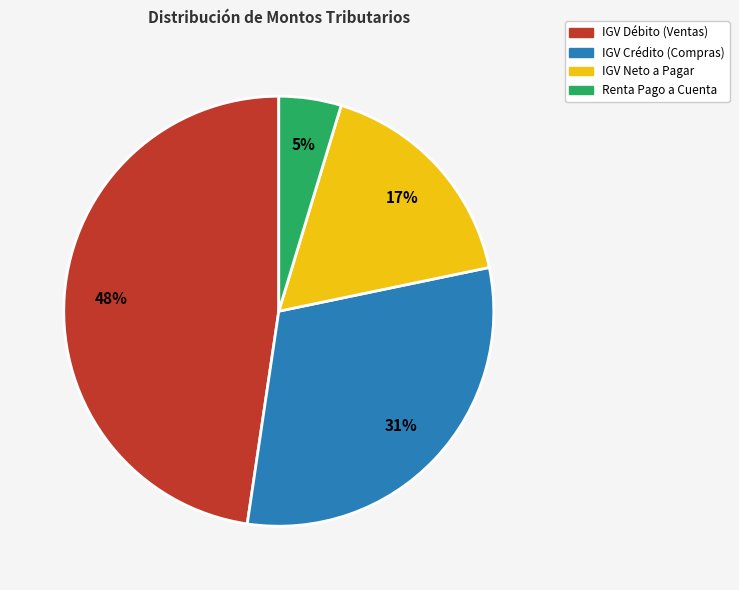

Is it true that IGV Neto a Pagar is 17% of the pie?

True